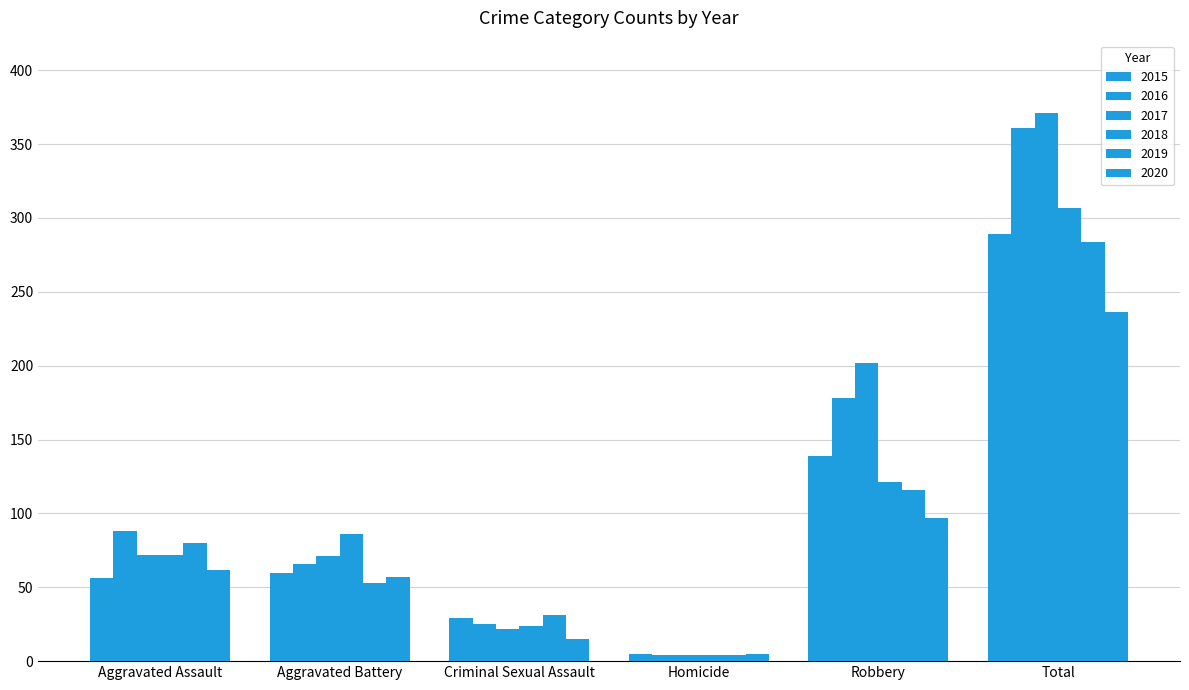

Are the bars horizontal?

No